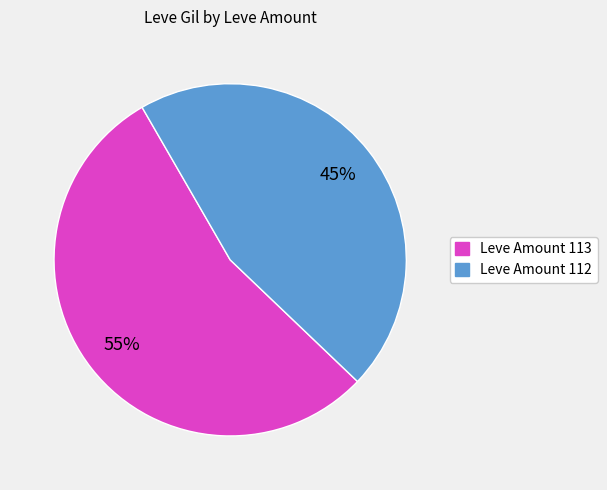

To the nearest percent, what is the average slice percentage?

50%